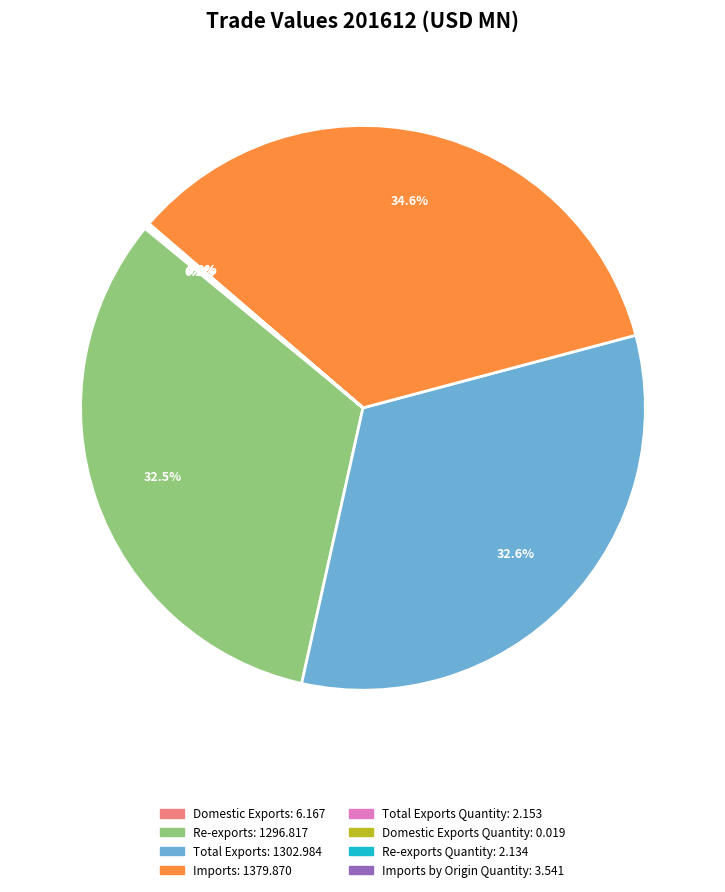

Does any single category account for the majority?

No